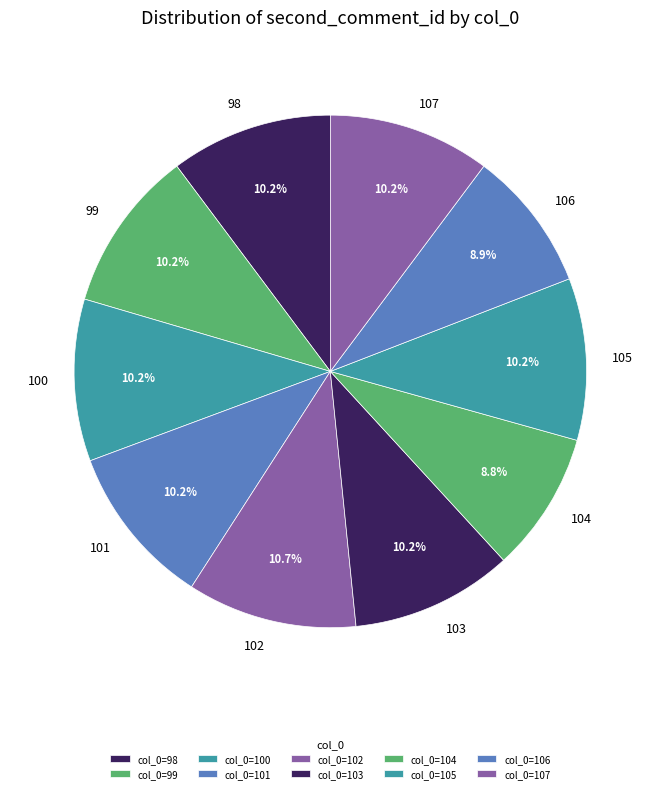

What percentage do 101 and 100 together represent?

20.4%